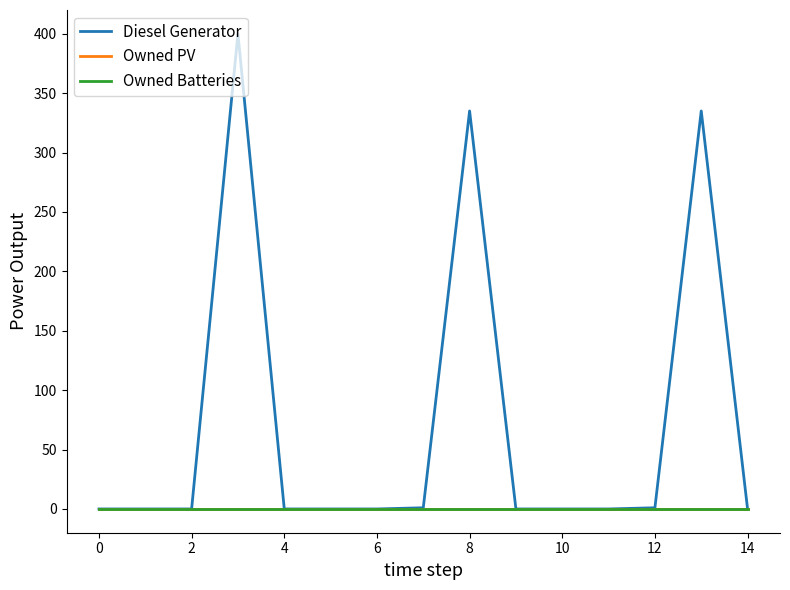

Reading left to right, list all the values displayed in this chart.

Diesel Generator: 0	0	0	400	0	0	0	1	335	0	0	0	1	335	0
Owned PV: 0	0	0	0	0	0	0	0	0	0	0	0	0	0	0
Owned Batteries: 0	0	0	0	0	0	0	0	0	0	0	0	0	0	0